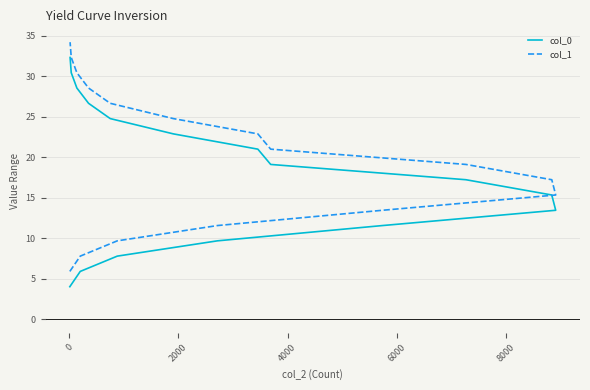

True or false: col_1 has more than 2 points higher than both neighbors.

False